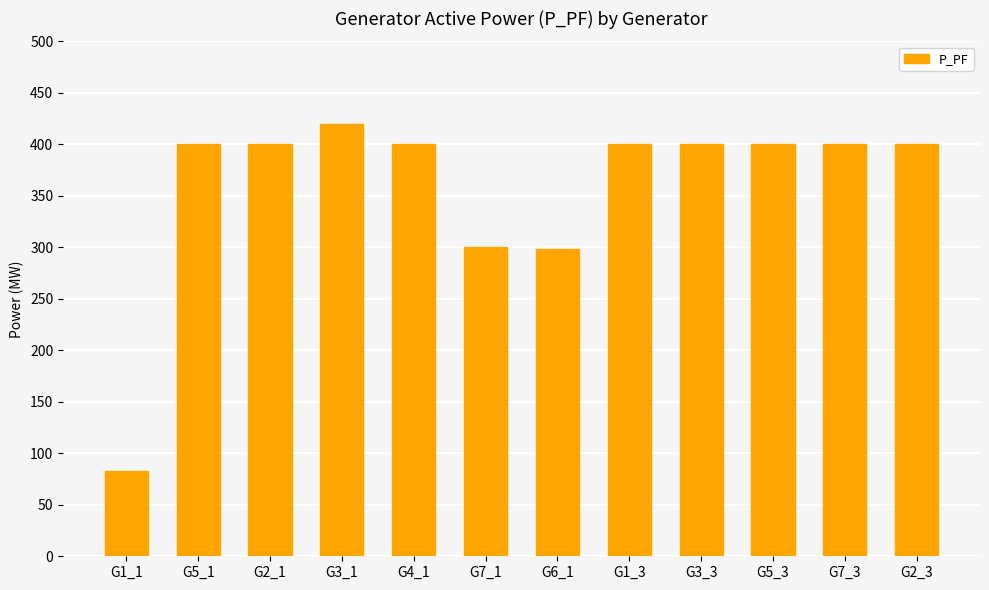

What position from the left is G3_3?

9